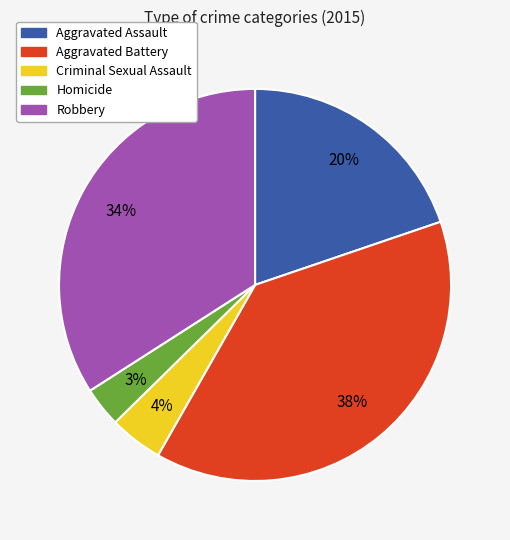

Combined, do Aggravated Battery and Robbery account for over 50%?

Yes